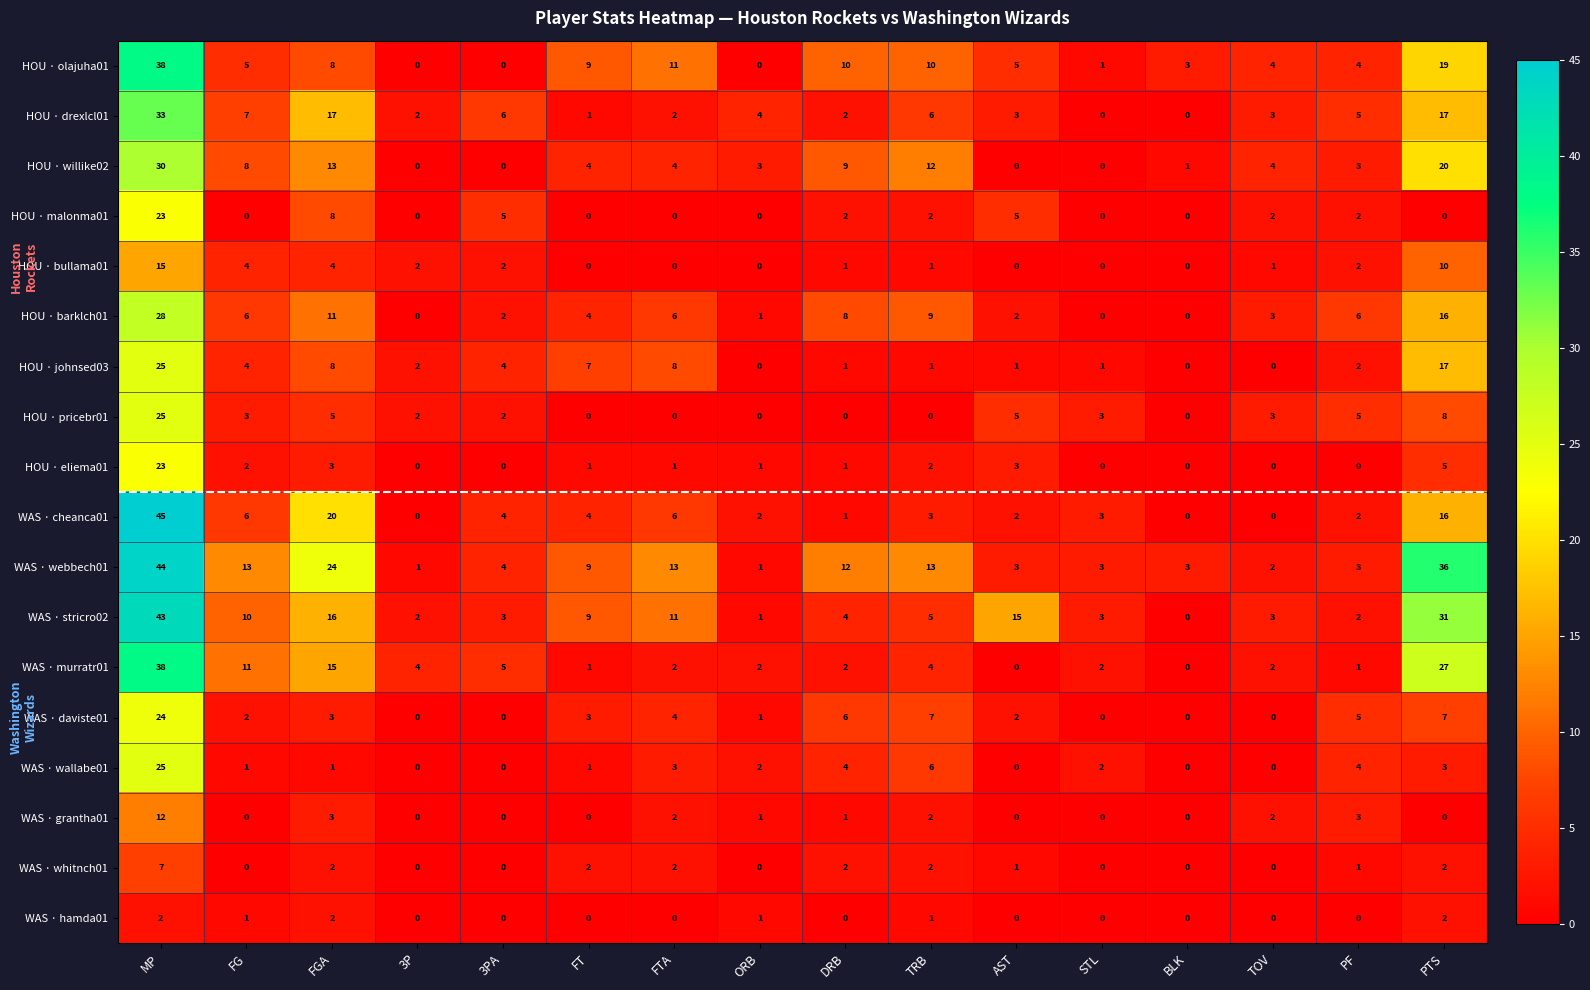

Is it true that HOU · pricebr01 equals 0 at TRB?

True